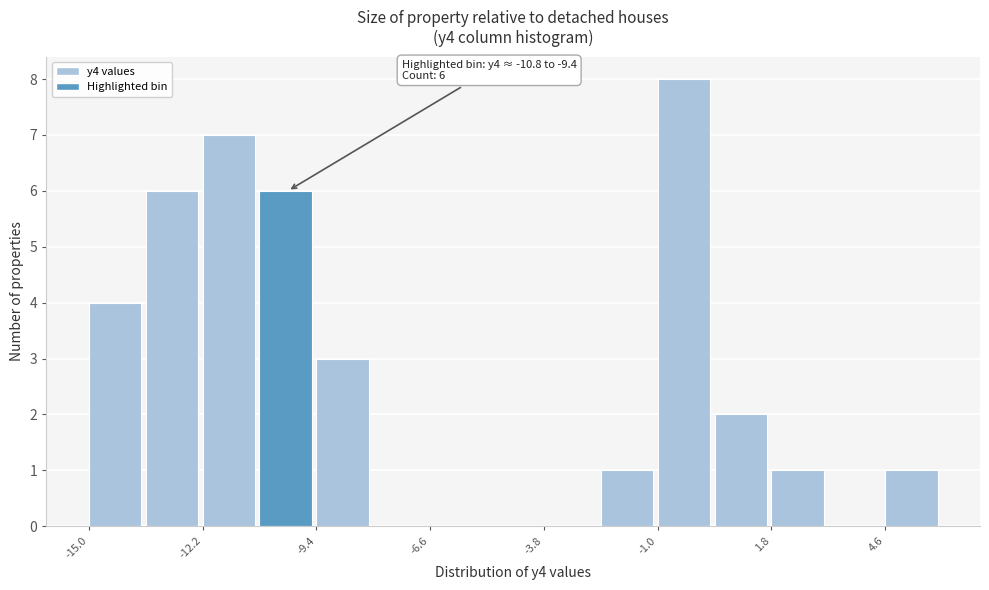

Around what value on the x-axis is the tallest bar? Give the approximate position of its centre, as read against the axis.

-0.5